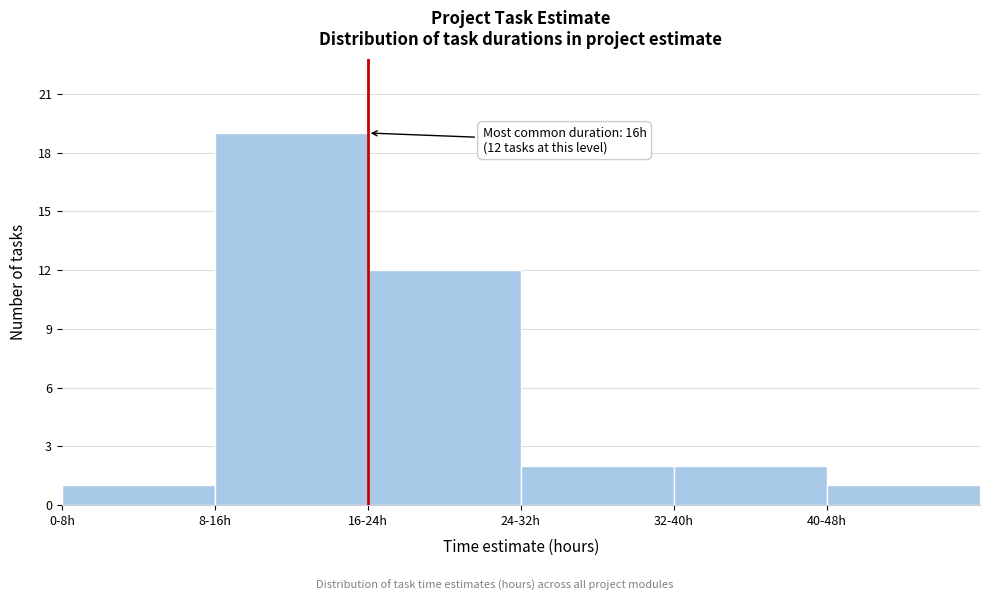

Reading left to right, what are all the values shown in this chart?

0-8h=1	8-16h=19	16-24h=12	24-32h=2	32-40h=2	40-48h=1